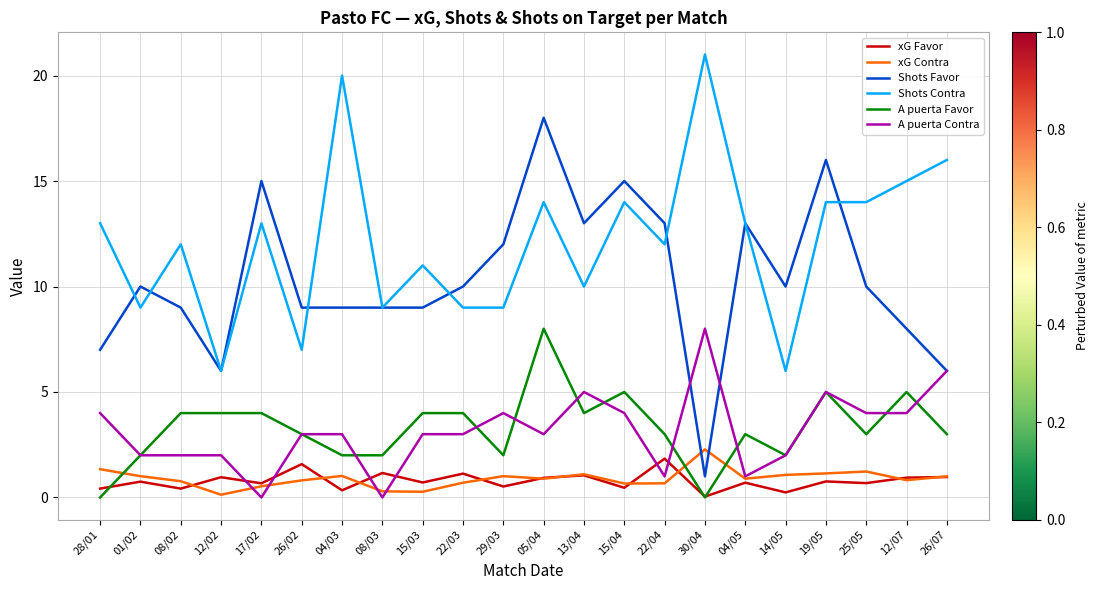

What is the spread (max minus min) of values at 25/05?

13.3